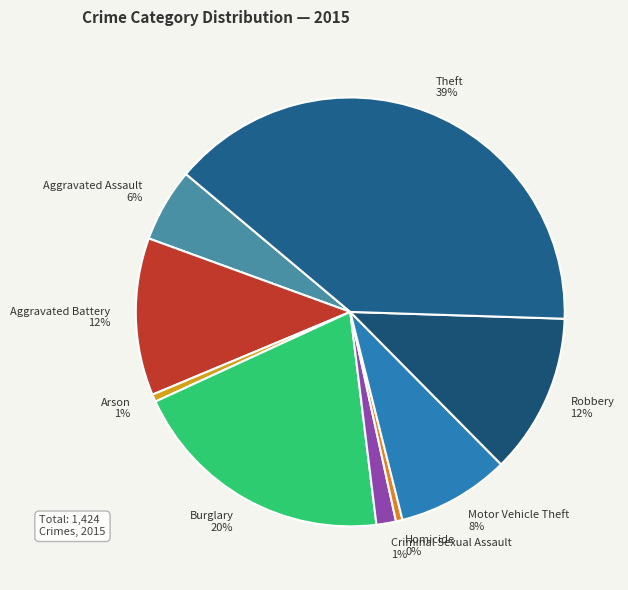

Do Aggravated Battery and Motor Vehicle Theft together represent more than half of the pie?

No